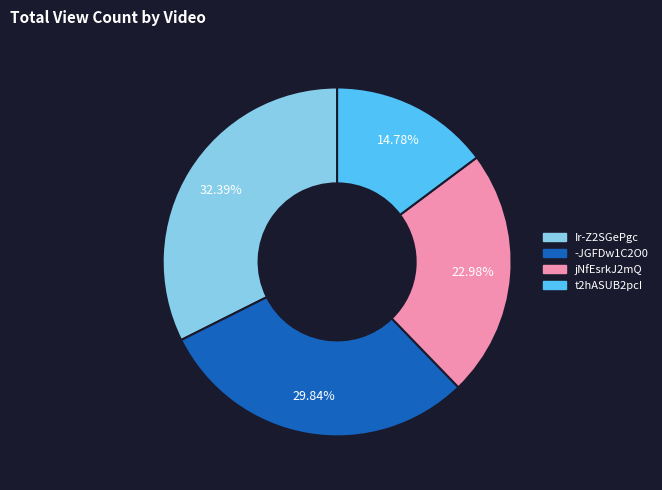

Does any single category account for the majority?

No